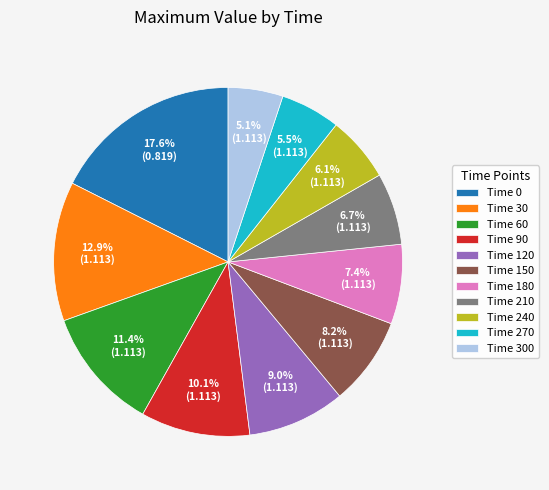

What is the total percentage of Time 180 and Time 240?

13.5%